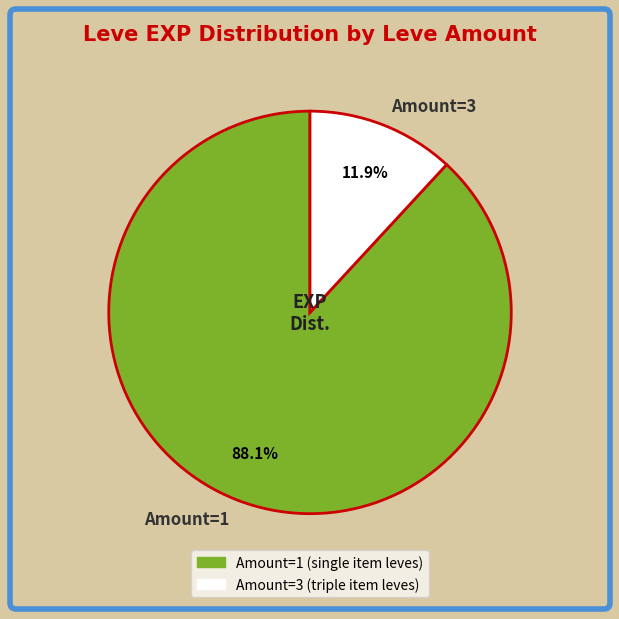

Count the number of slices in the pie.

2